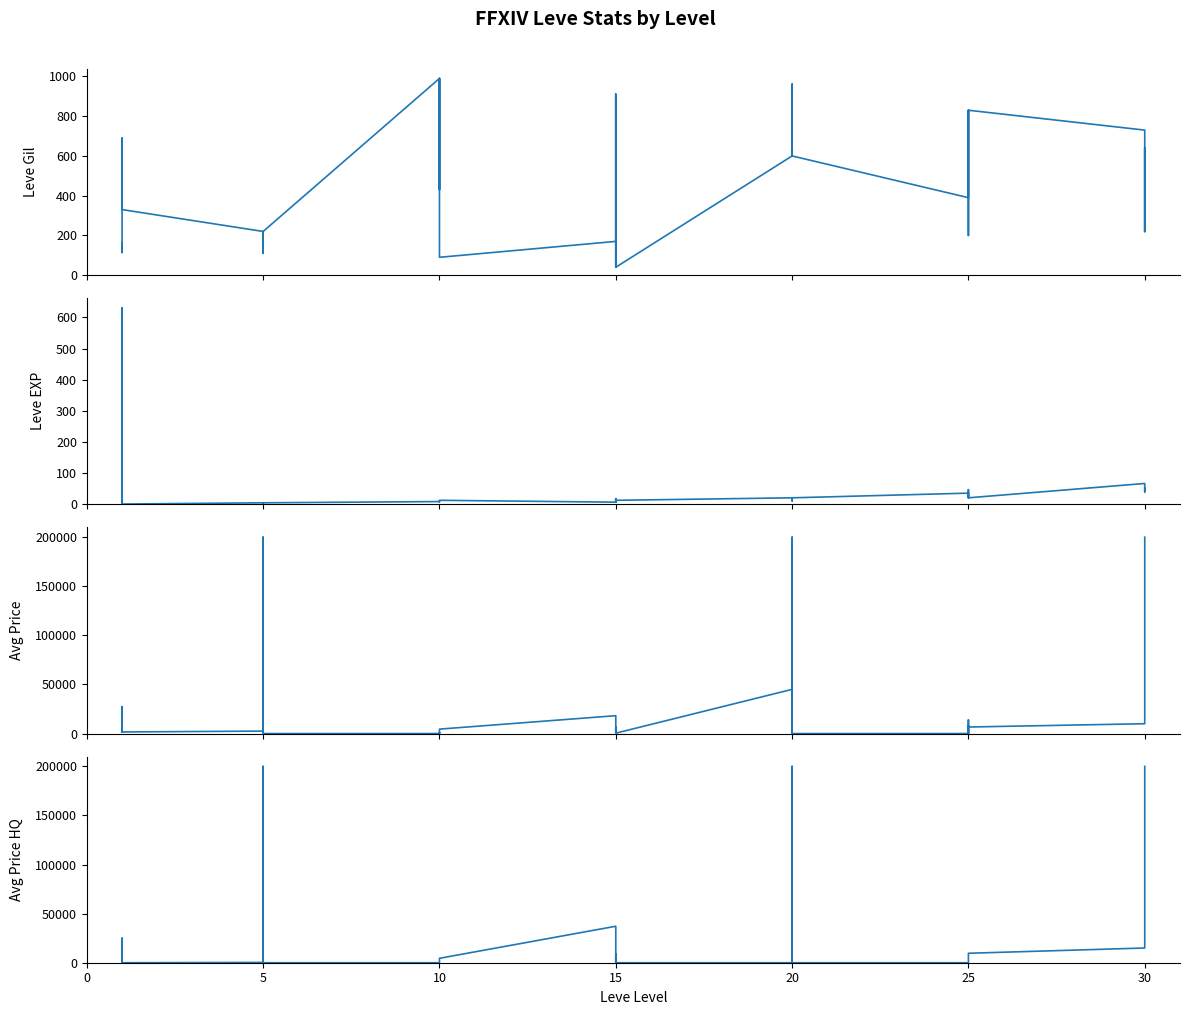

What is the label of the 15th point from the right?

20